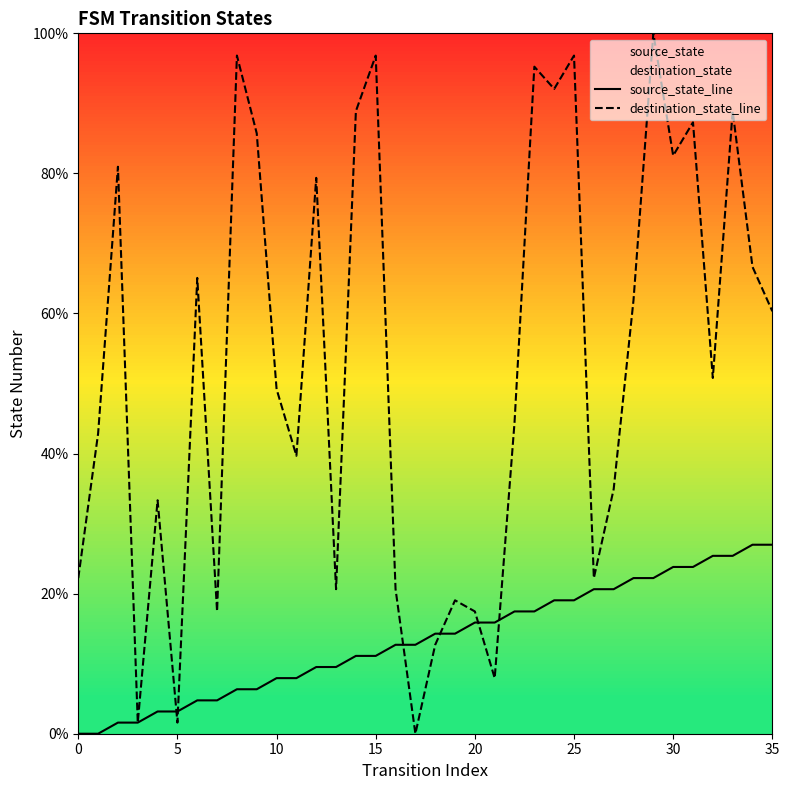

Is this an area chart (filled region under the line)?

No